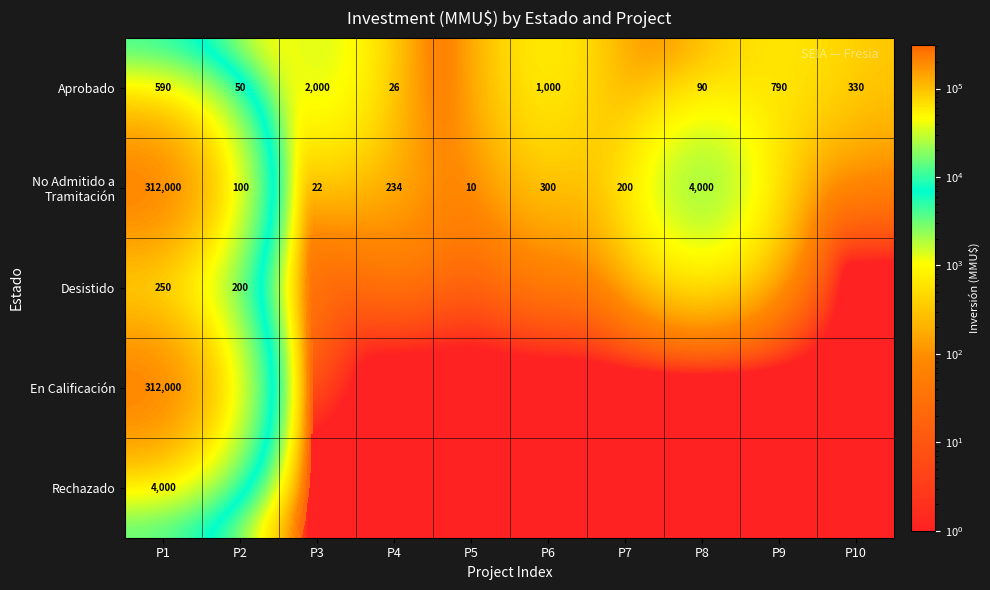

What is the spread (max minus min) of values at P4?

234.0